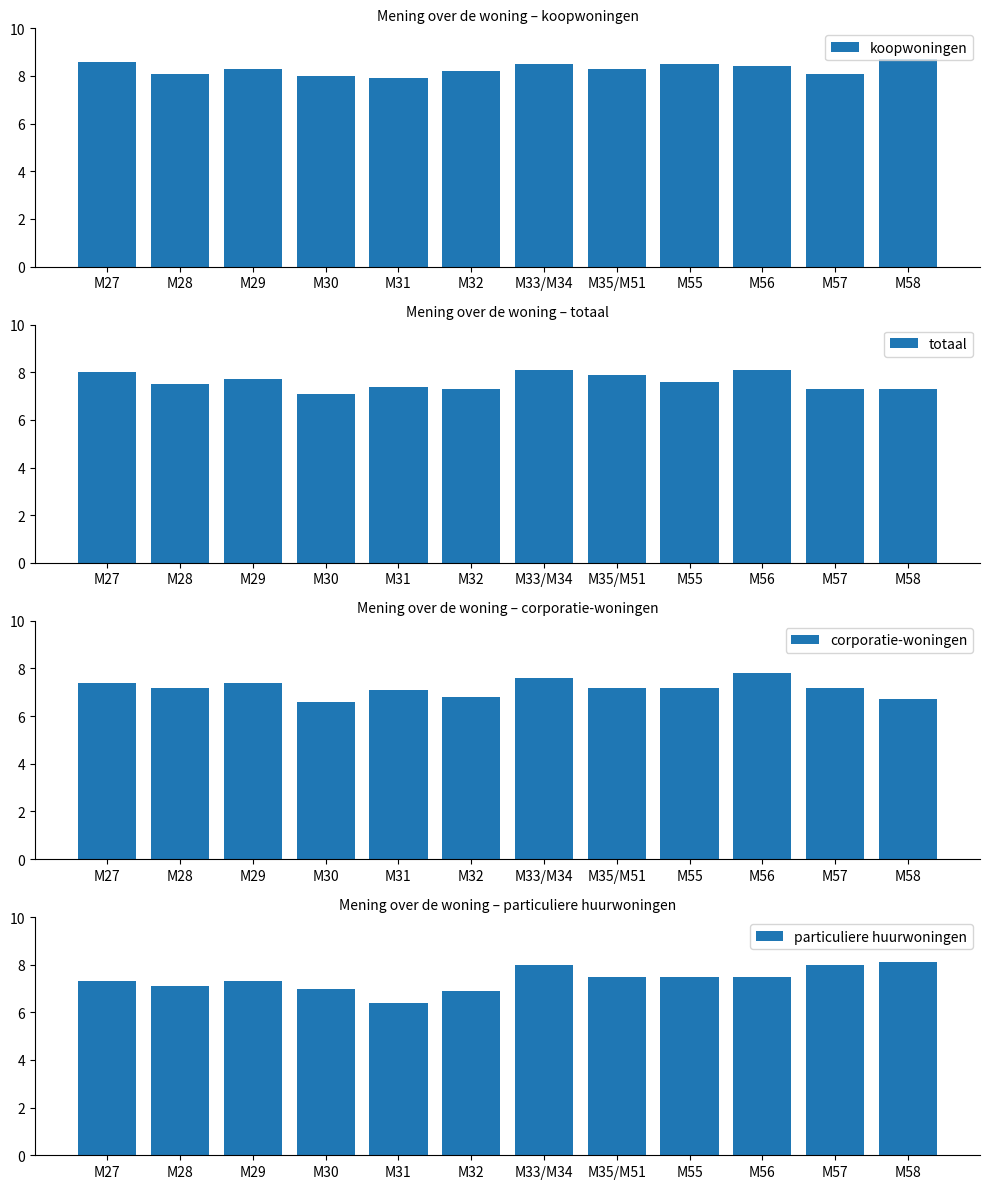

Reading right to left, extract all data points from this chart.

koopwoningen: M58=8.7	M57=8.1	M56=8.4	M55=8.5	M35/M51=8.3	M33/M34=8.5	M32=8.2	M31=7.9	M30=8.0	M29=8.3	M28=8.1	M27=8.6
totaal: M58=7.3	M57=7.3	M56=8.1	M55=7.6	M35/M51=7.9	M33/M34=8.1	M32=7.3	M31=7.4	M30=7.1	M29=7.7	M28=7.5	M27=8.0
corporatie-woningen: M58=6.7	M57=7.2	M56=7.8	M55=7.2	M35/M51=7.2	M33/M34=7.6	M32=6.8	M31=7.1	M30=6.6	M29=7.4	M28=7.2	M27=7.4
particuliere huurwoningen: M58=8.1	M57=8.0	M56=7.5	M55=7.5	M35/M51=7.5	M33/M34=8.0	M32=6.9	M31=6.4	M30=7.0	M29=7.3	M28=7.1	M27=7.3